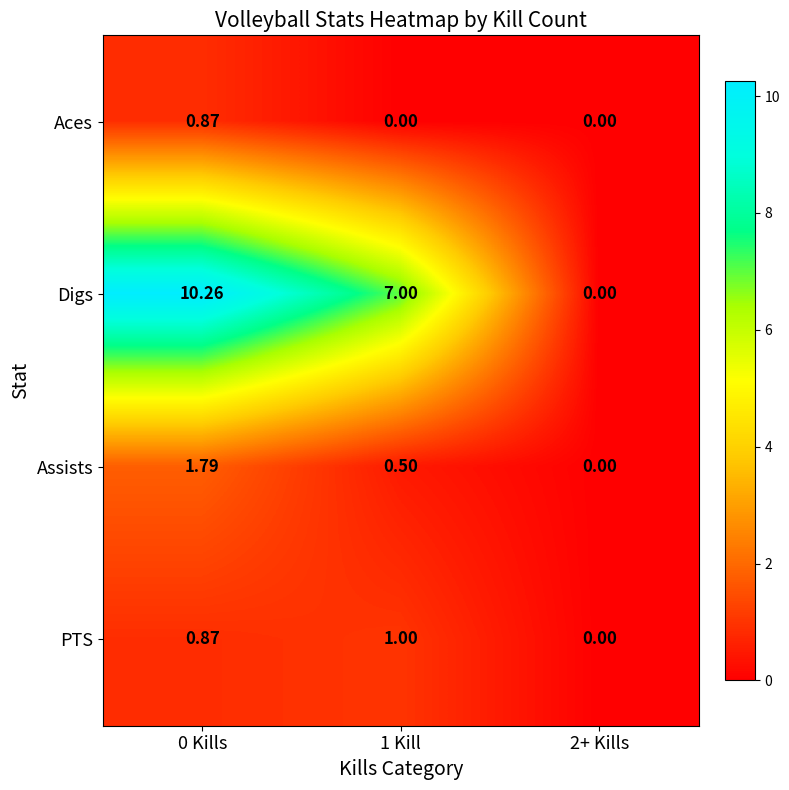

How many data points does each series have?

3